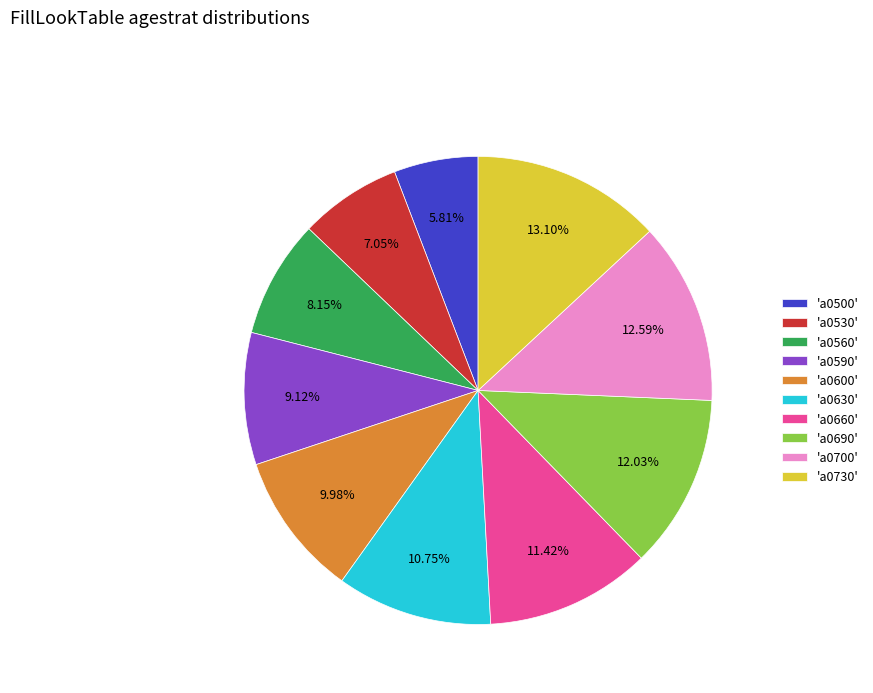

What is the ratio of the value at 'a0530' to the value at 'a0730'?

0.5